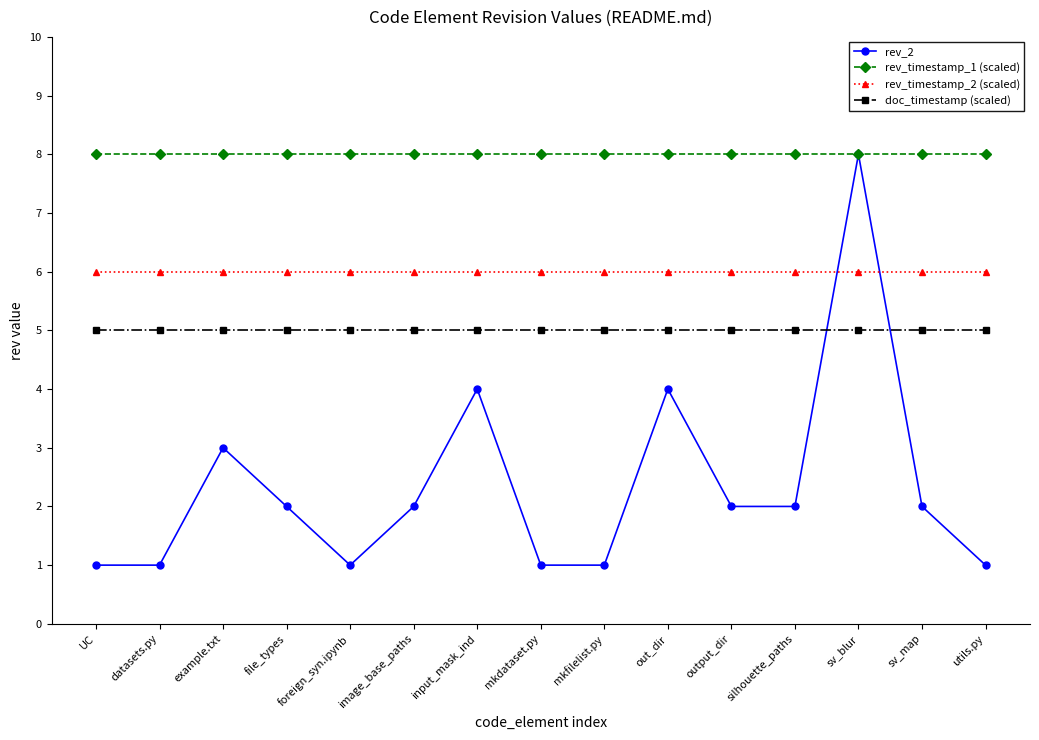

Between foreign_syn.ipynb and input_mask_ind, which series saw the biggest shift?

rev_2